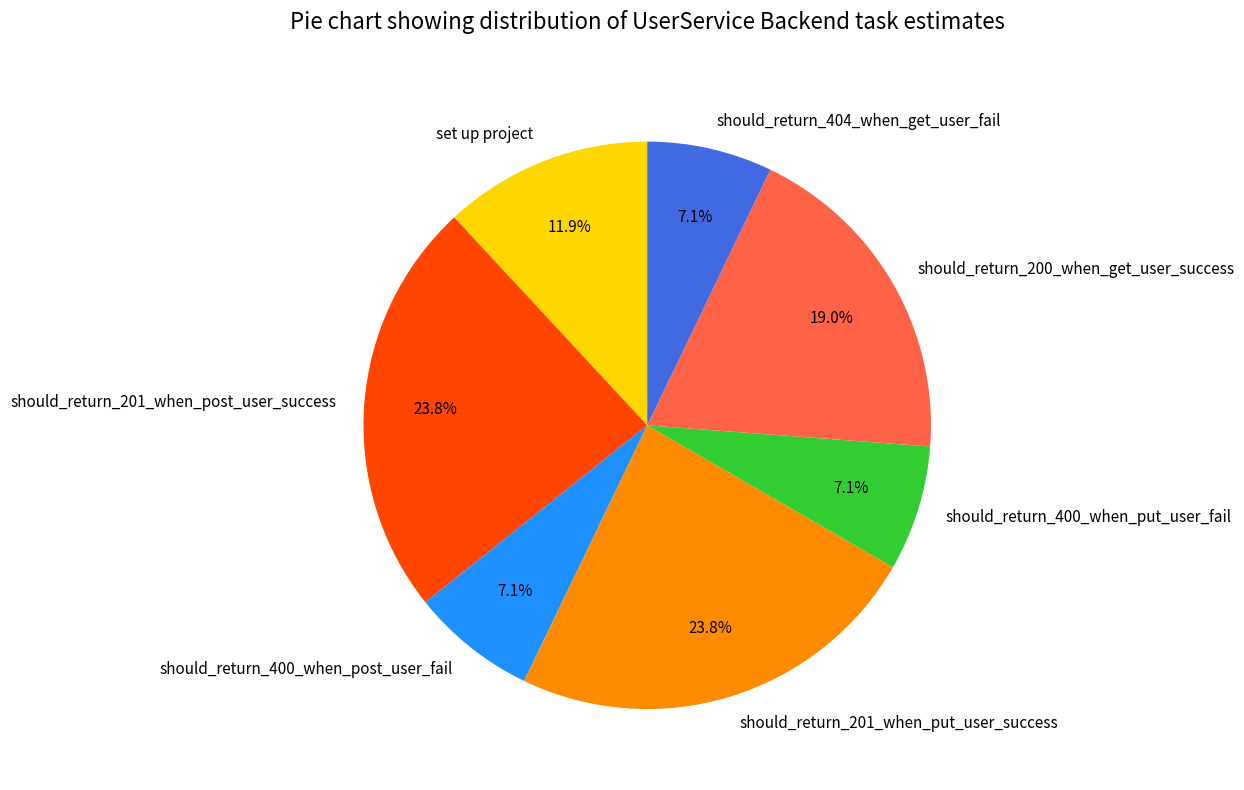

To the nearest percent, what percentage of the pie is should_return_201_when_put_user_success?

24%